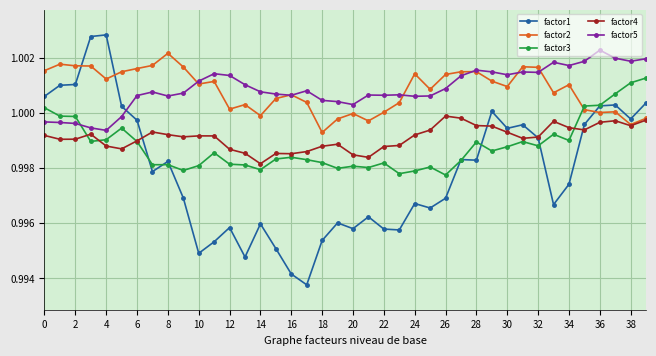

How many times do factor3 and factor2 cross each other?

1